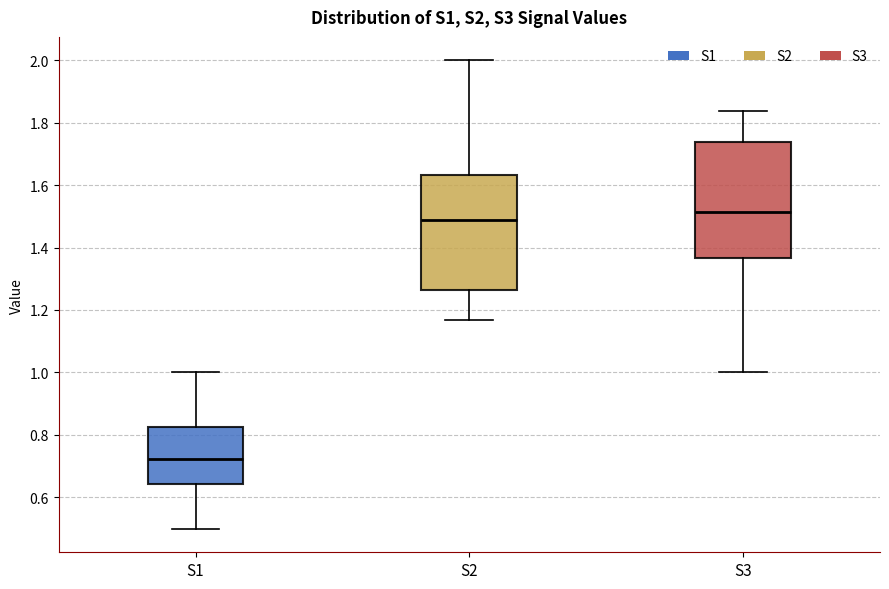

Reading left to right, transcribe this box plot: for each box, give where its median line is, the range the box spans, and where its two whiskers end, as read against the y-axis. The values are not printed on the chart, so give them approximately, as read against the axis.

S1: median 0.72, box 0.64 to 0.82, whiskers 0.50 to 1.00
S2: median 1.48, box 1.26 to 1.64, whiskers 1.16 to 2.00
S3: median 1.52, box 1.36 to 1.74, whiskers 1.00 to 1.84